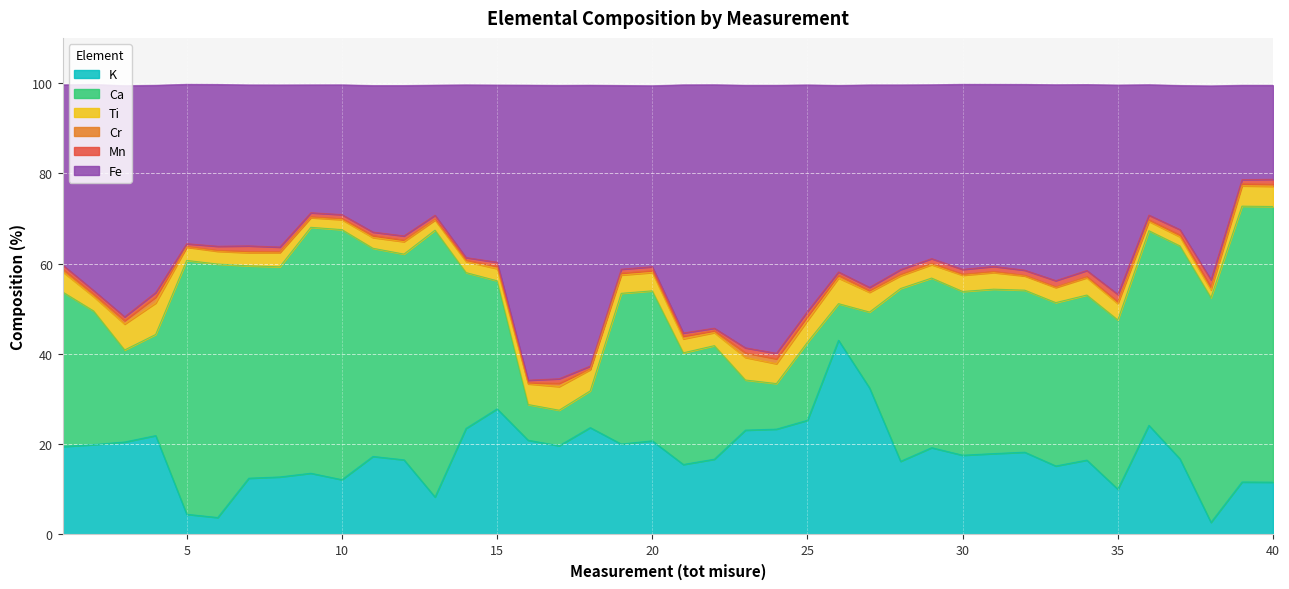

Which has a higher value, 7 or 39?

7